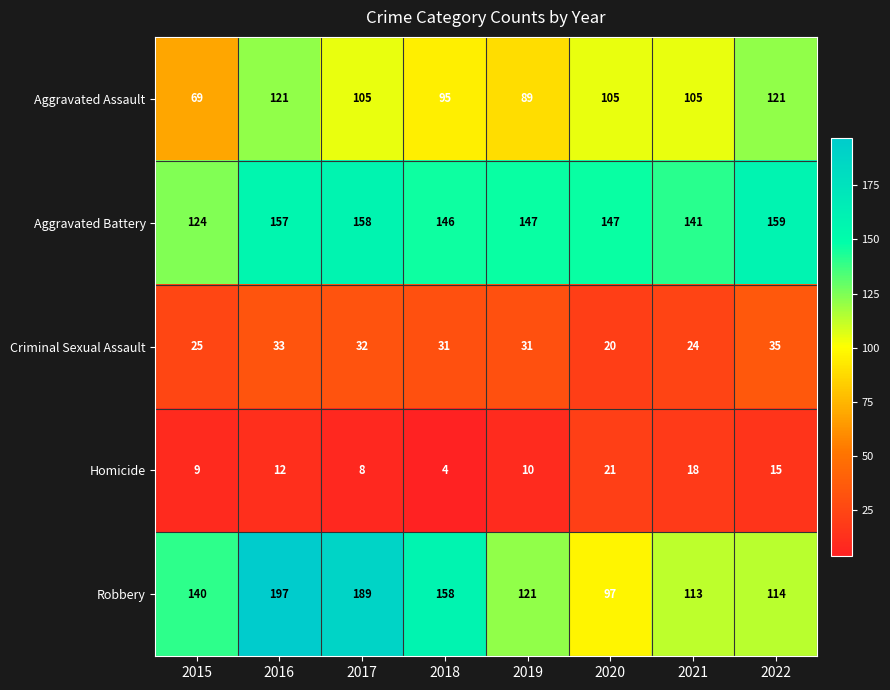

Count the number of categories in the chart.

8